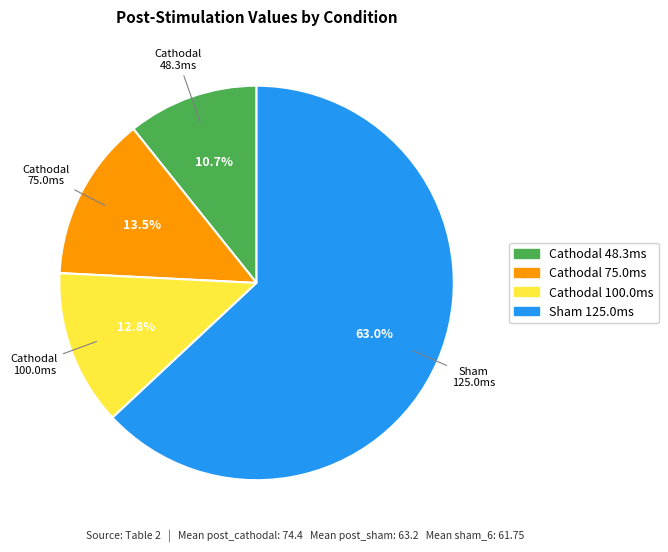

To the nearest percent, what is the average slice percentage?

25%